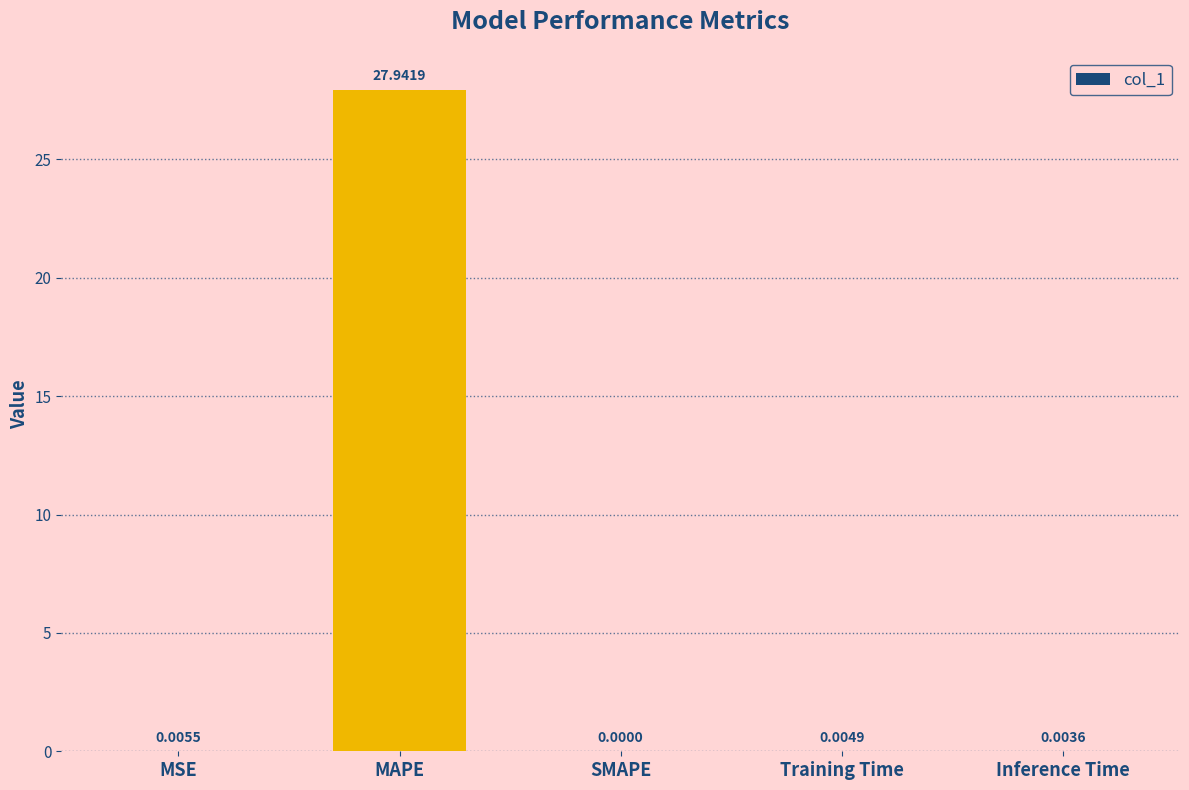

Between MAPE and SMAPE, which is larger?

MAPE